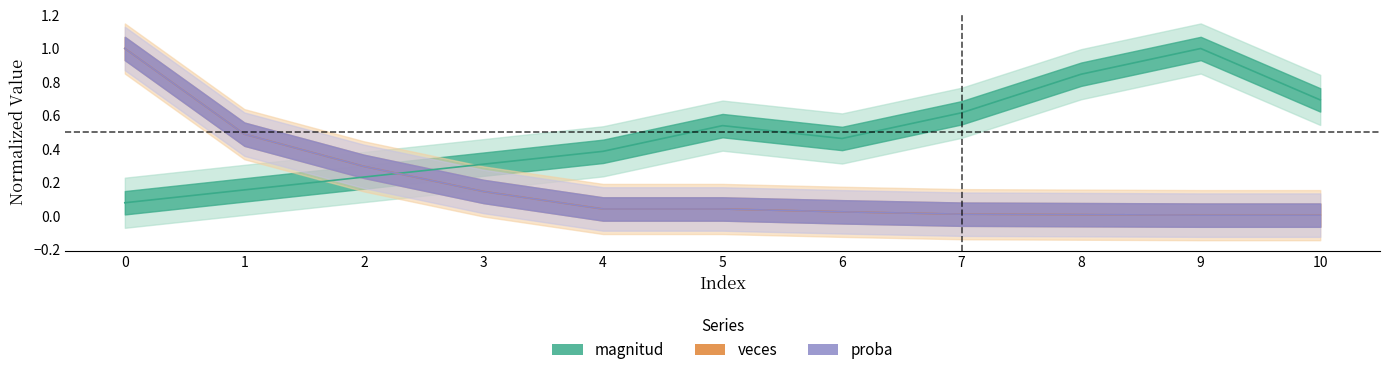

At 1, list the series in order from smallest to largest.

magnitud, veces, proba